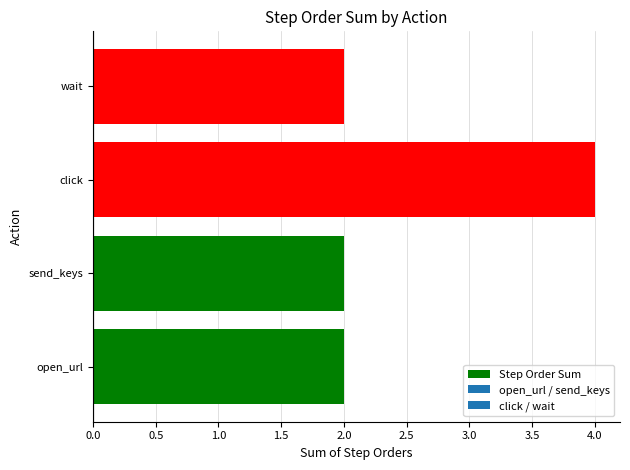

Is it true that the value at send_keys is 3?

False